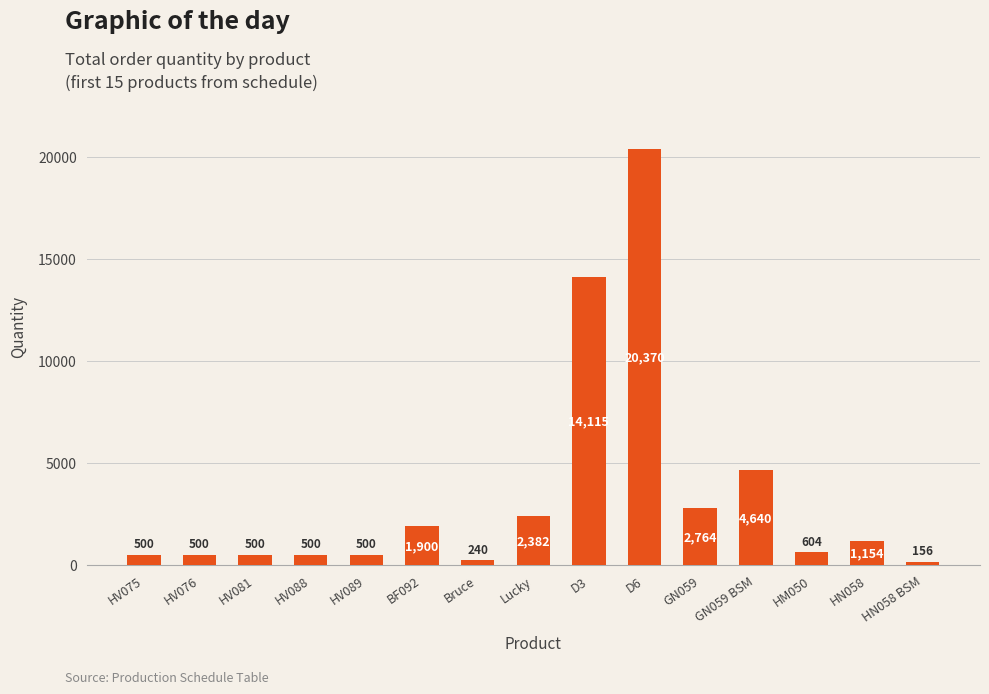

What is the difference between the values at Lucky and HV075?

1882